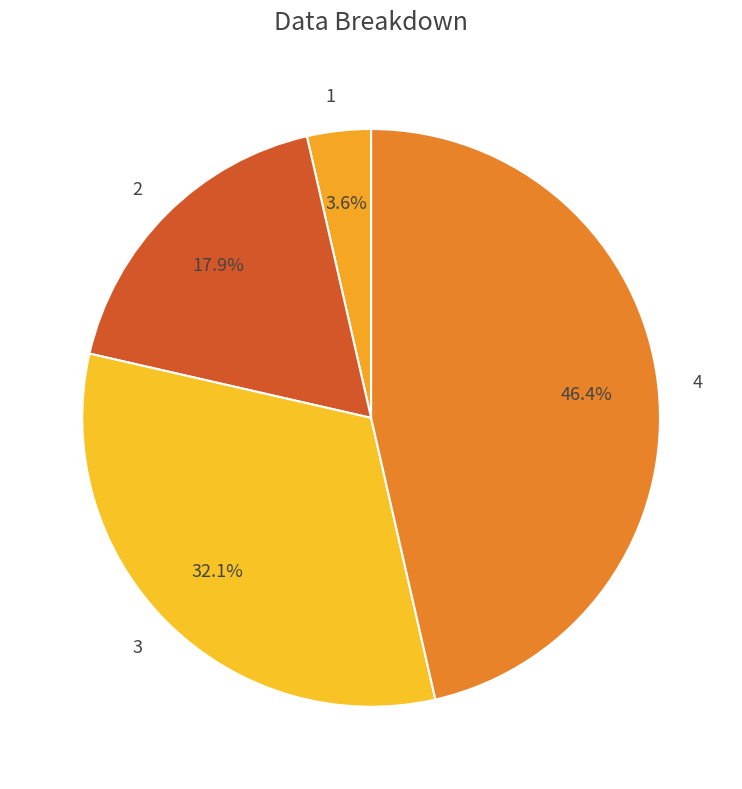

True or false: 1 accounts for 4% of the total.

True